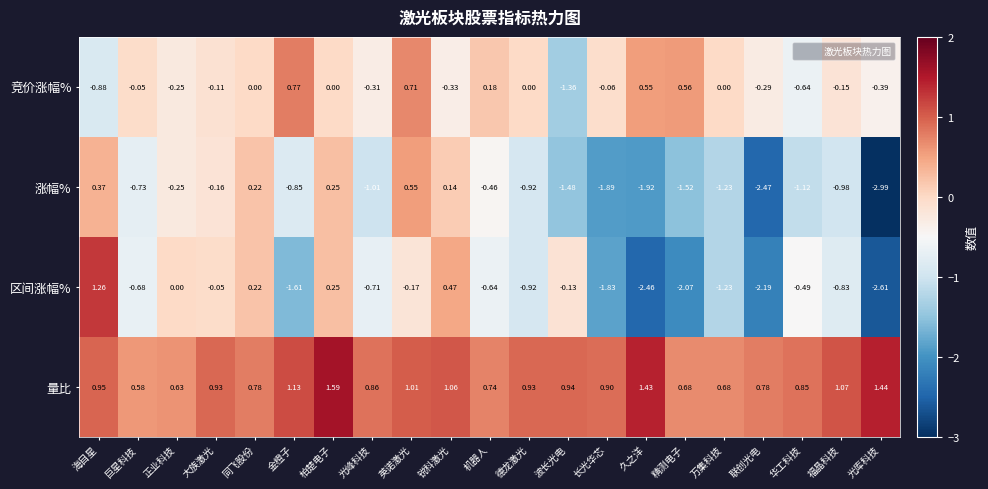

Which series has the largest total across all categories?

量比